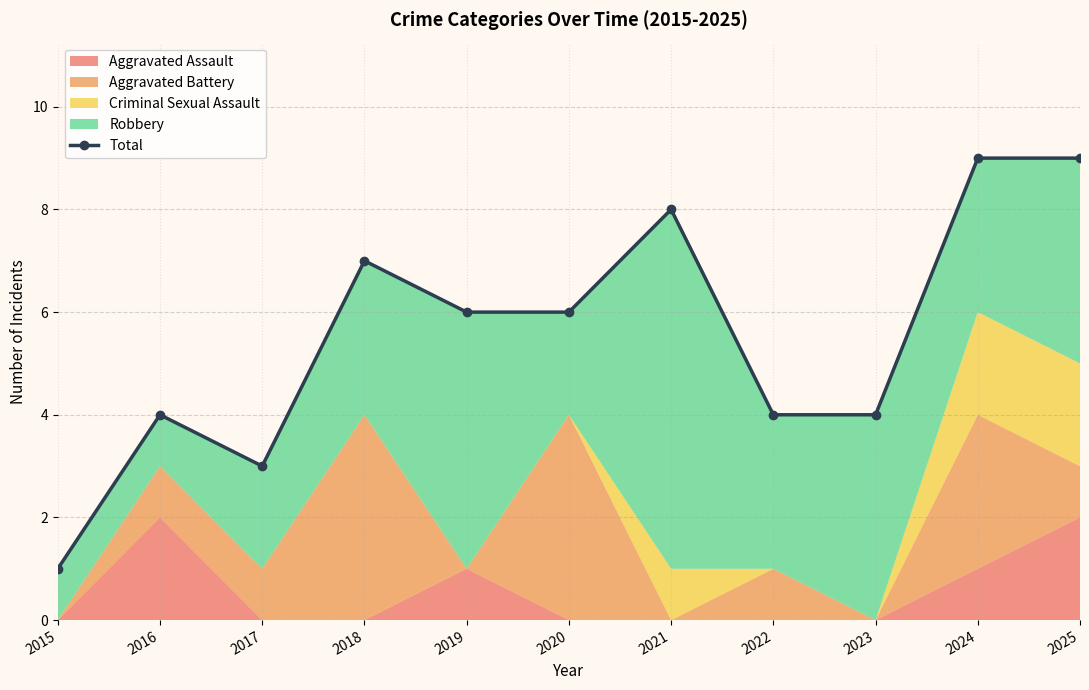

What is the approximate value at 2017?

3